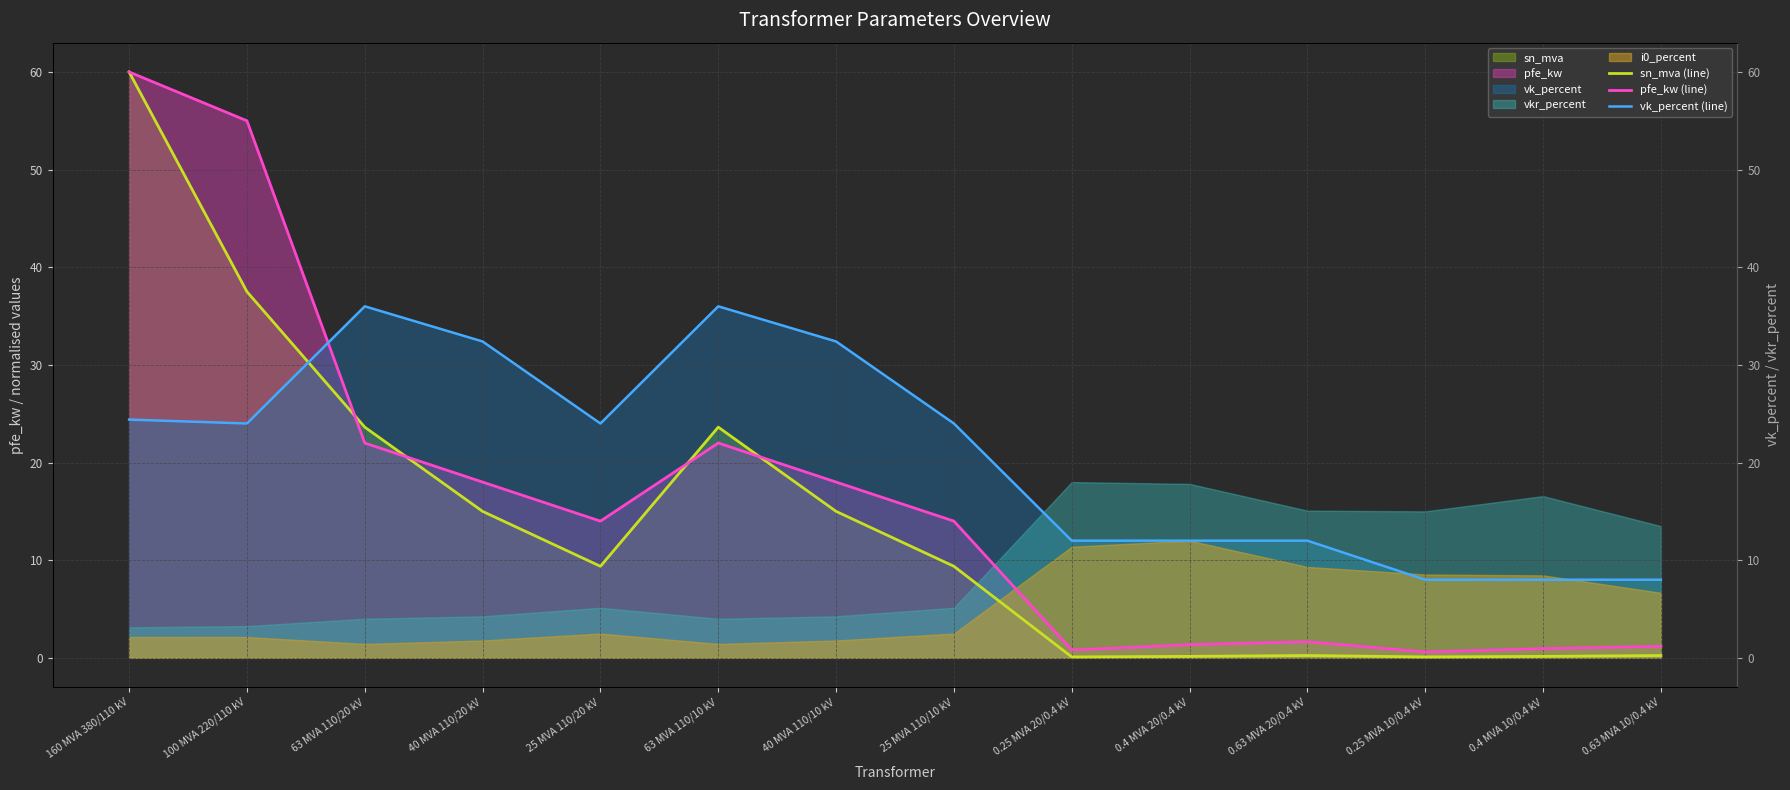

Rank the series at 100 MVA 220/110 kV from lowest to highest value.

vk_percent (line), sn_mva (line), pfe_kw (line)